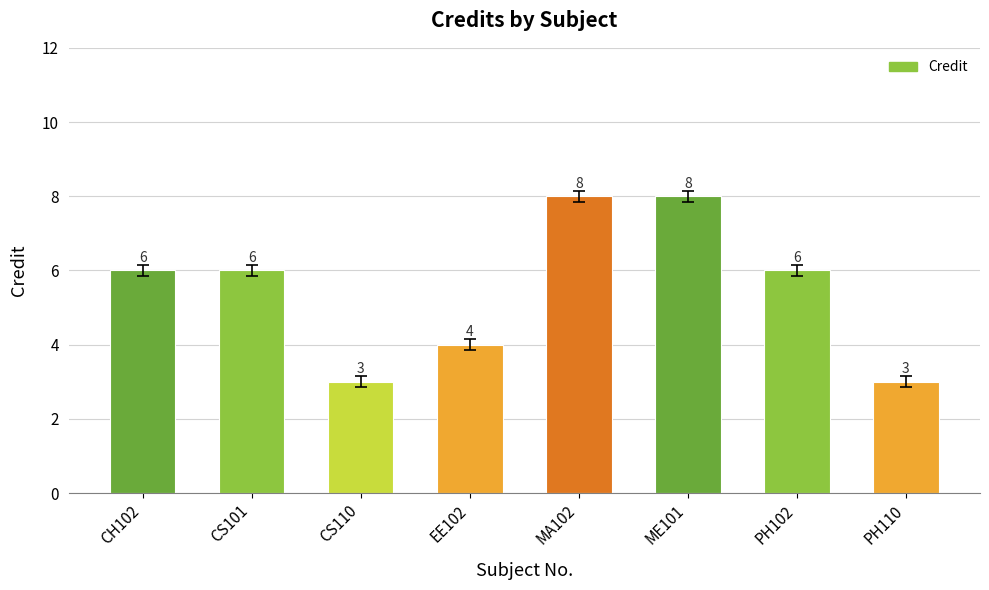

What is the label of the 1st bar from the right?

PH110